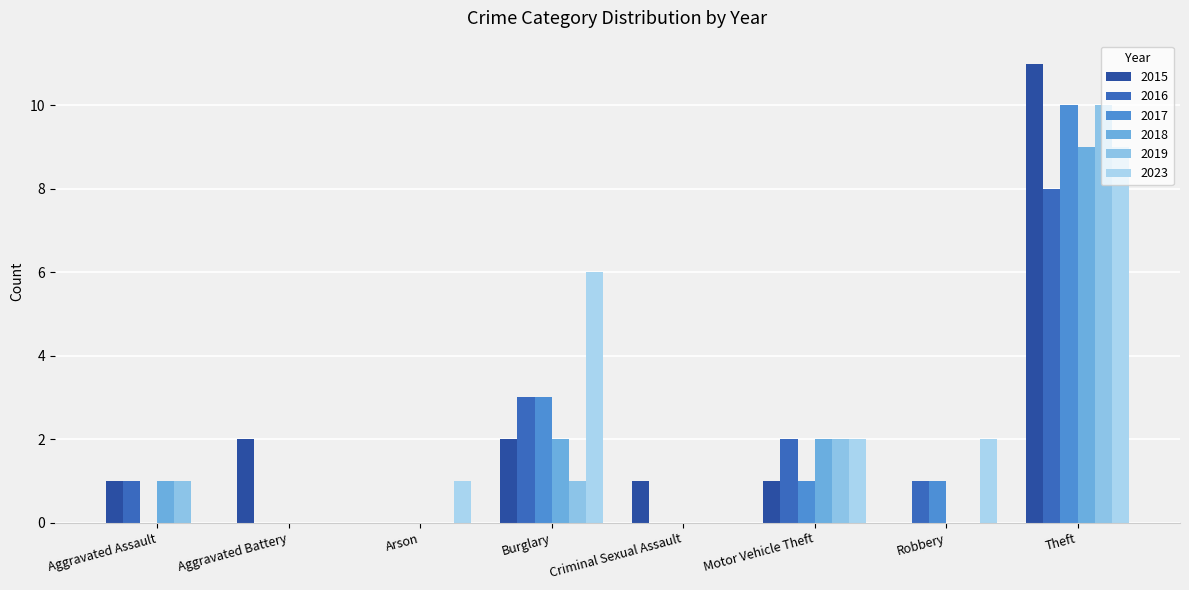

Which category has the lowest value in the 2017 series?

Aggravated Assault